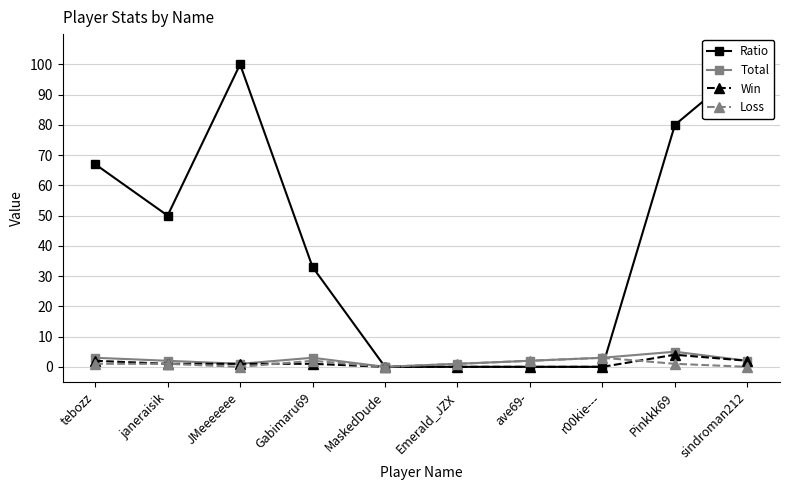

How many data points does each series have?

10